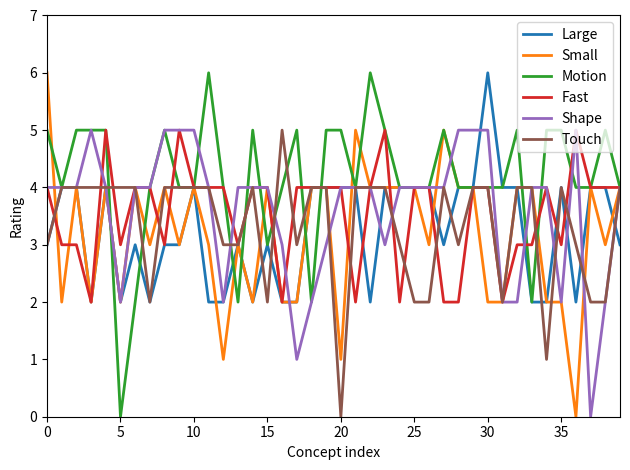

True or false: Large and Fast intersect in this chart.

True